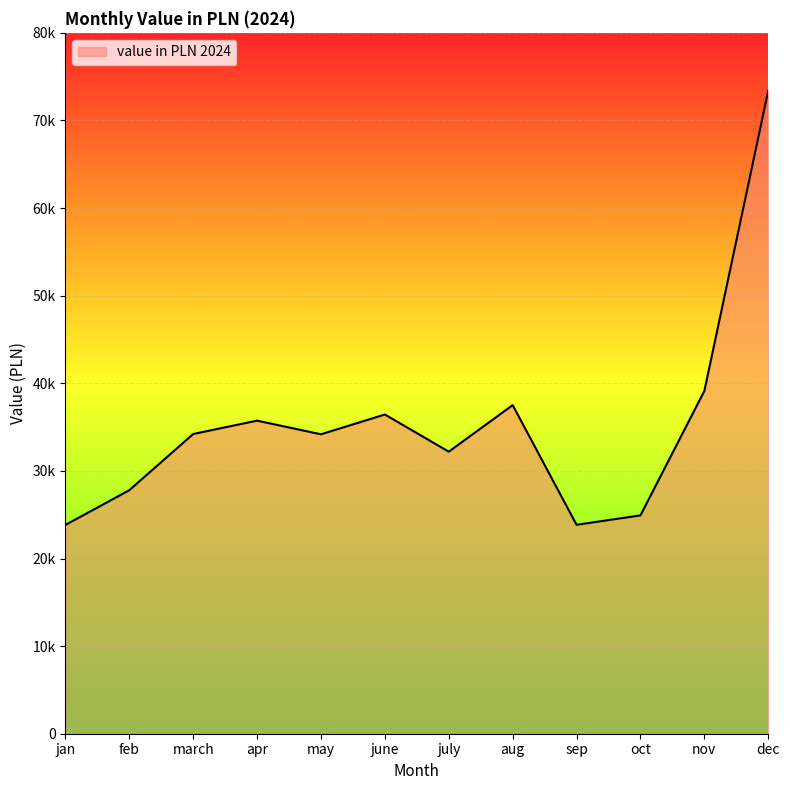

Does the chart display data point markers on the line(s)?

No